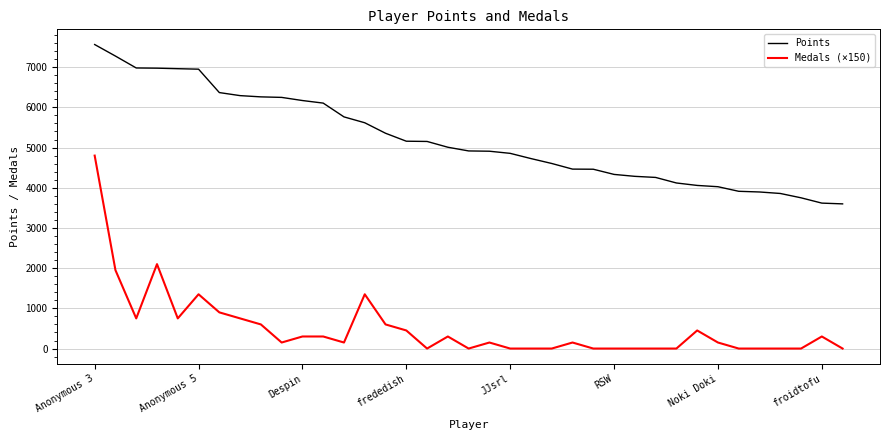

Which series has the largest range (max minus min)?

Medals (×150)